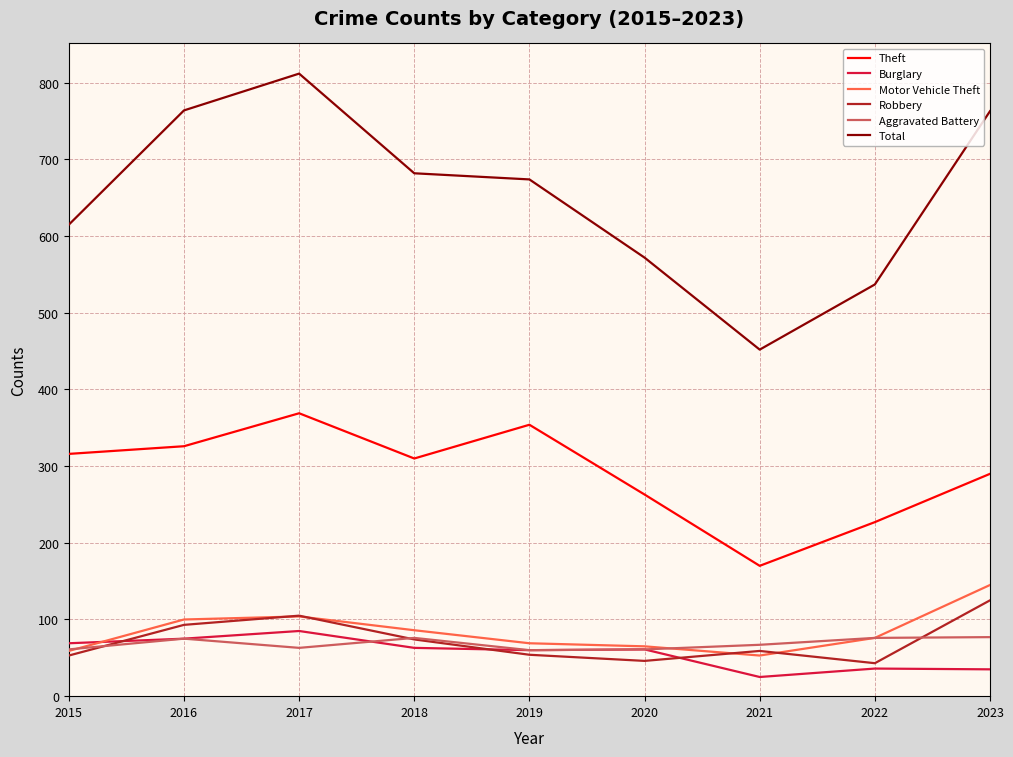

At how many categories does at least one series exceed 810?

1